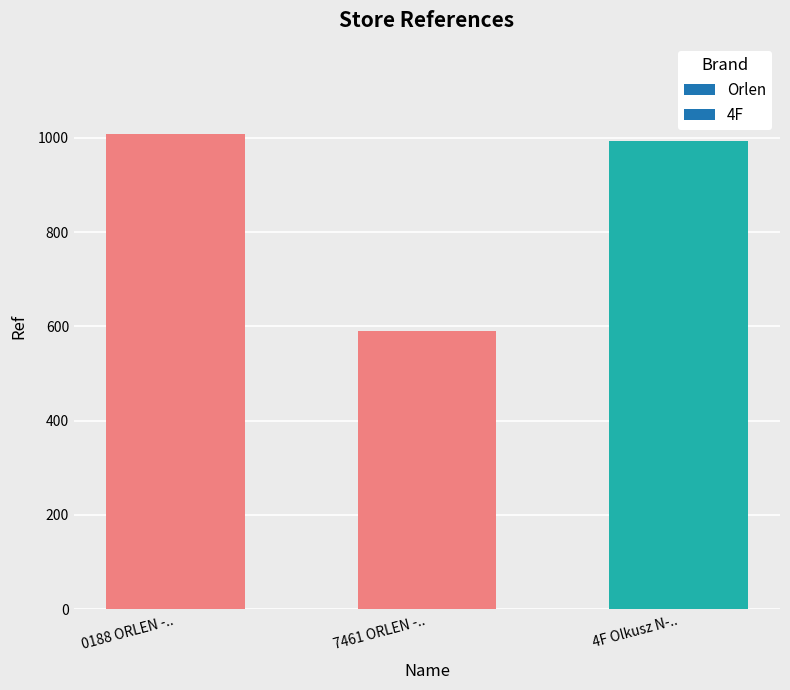

What is the maximum value shown in the chart?

1008